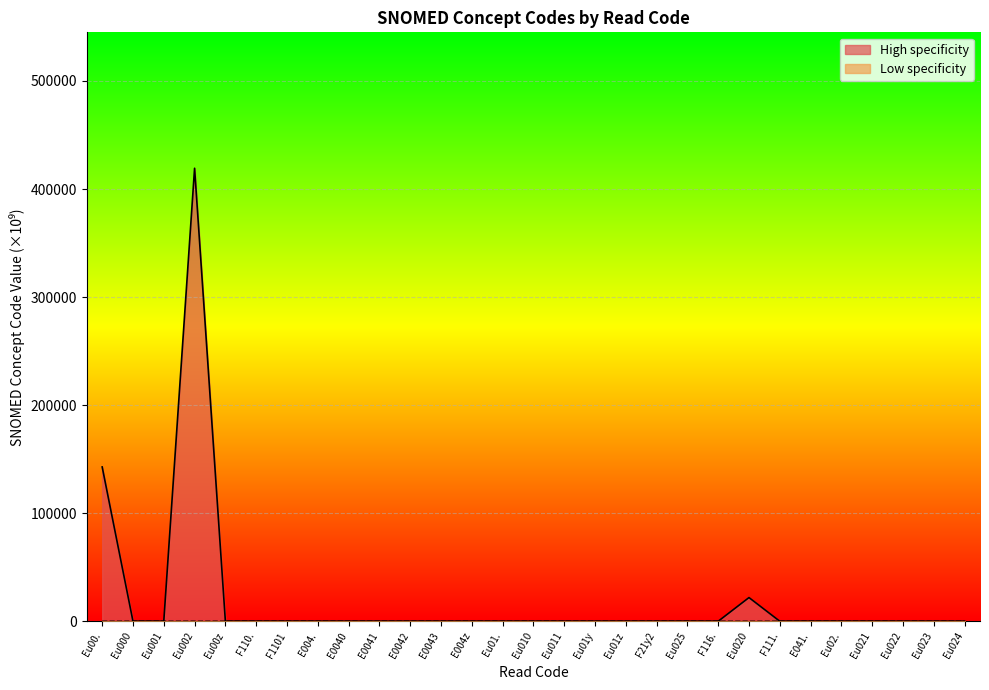

At which category is the sum across all series the highest?

Eu002